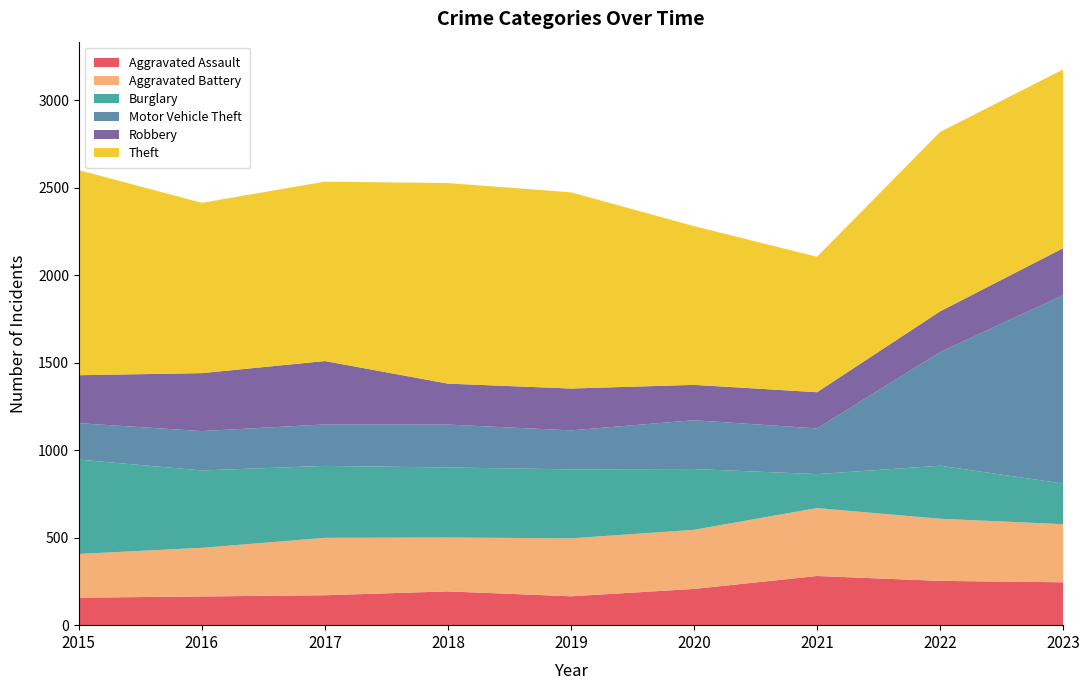

Reading right to left, transcribe all the data shown in this chart.

Aggravated Assault: 245	253	281	207	165	193	171	164	157
Aggravated Battery: 332	355	388	338	331	308	328	278	250
Burglary: 232	303	194	347	394	400	411	442	539
Motor Vehicle Theft: 1076	649	261	279	223	245	237	225	208
Robbery: 269	233	207	202	239	234	362	331	274
Theft: 1021	1025	774	907	1121	1146	1025	973	1172